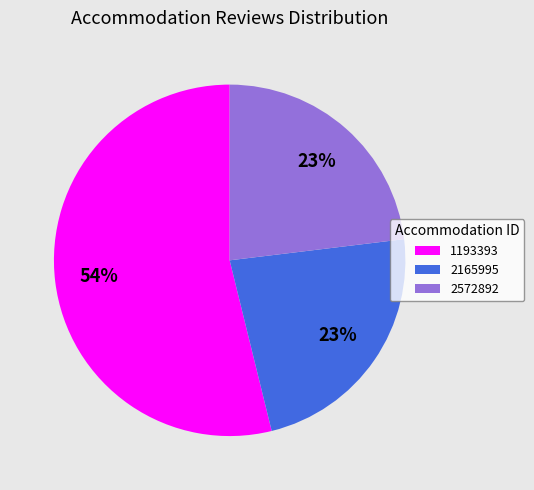

Is the sum of 2165995 and 1193393 greater than half?

Yes